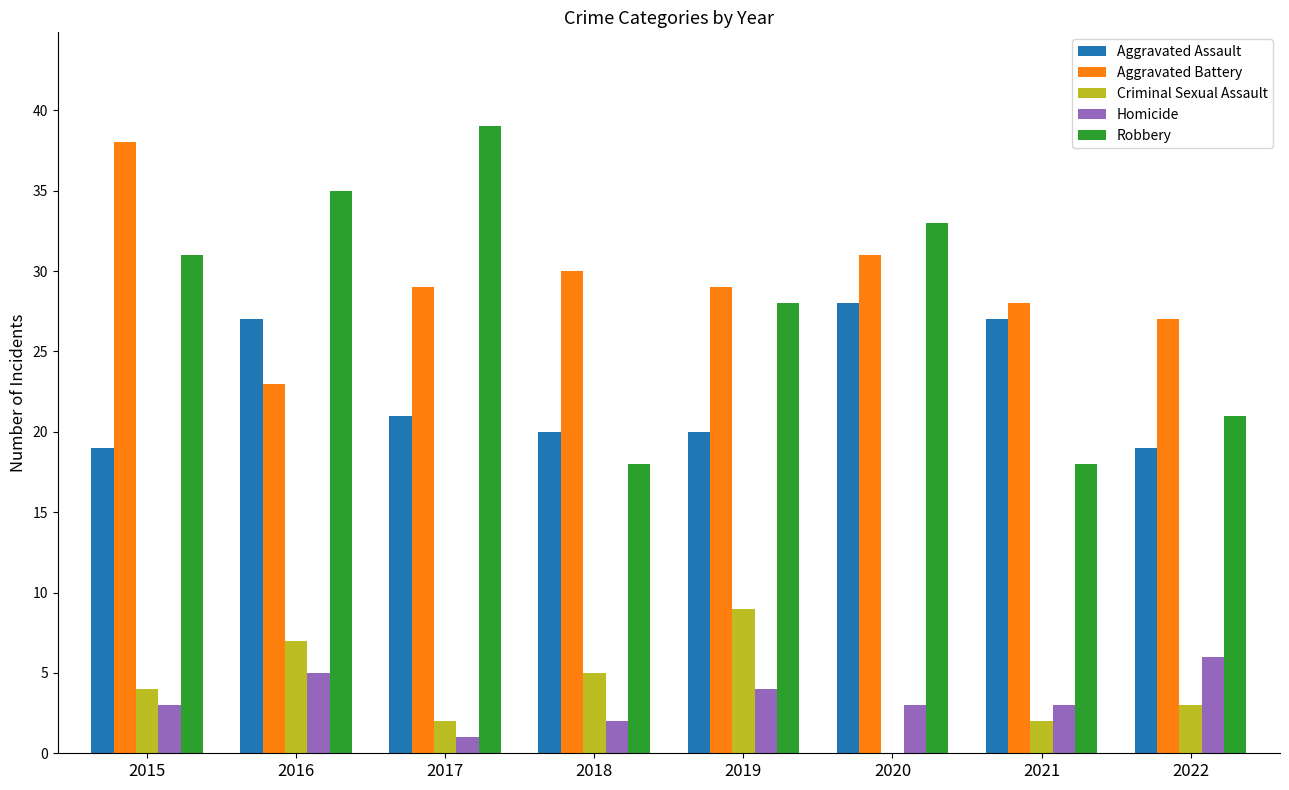

Count the number of categories in the chart.

8